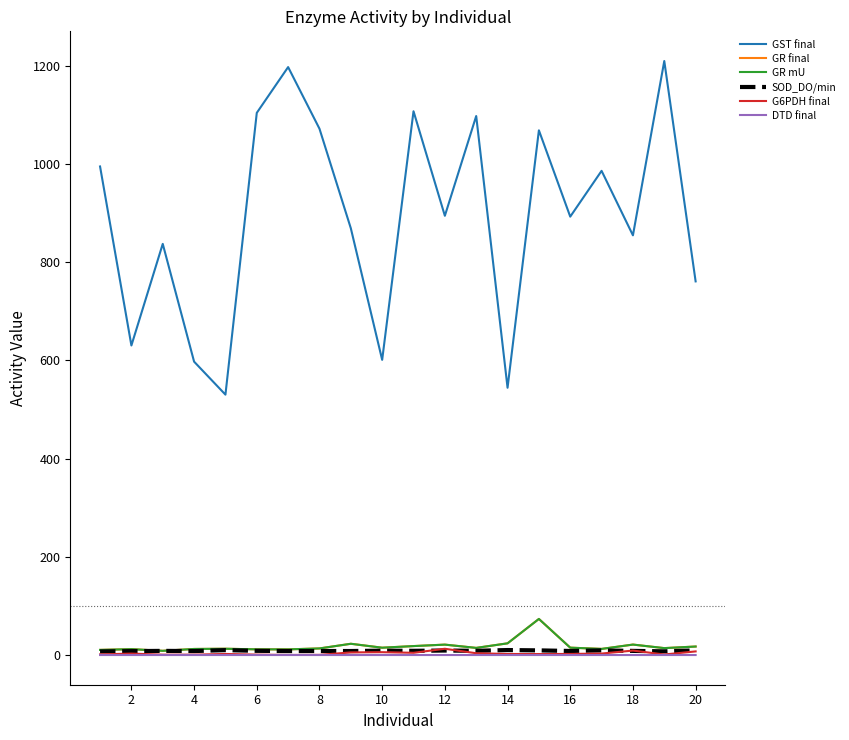

True or false: DTD final and G6PDH final intersect in this chart.

False